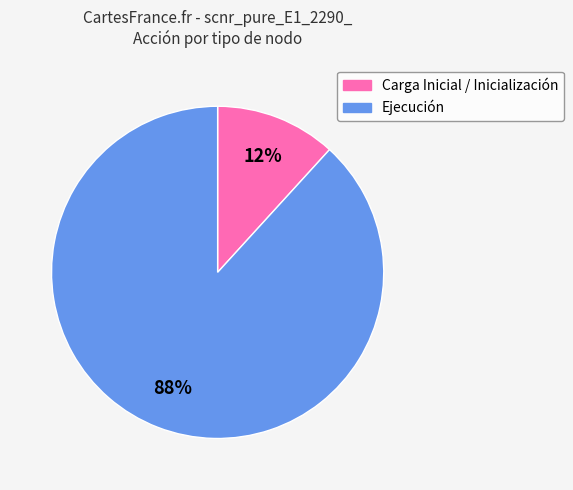

Is the sum of Carga Inicial and Ejecución greater than half?

Yes